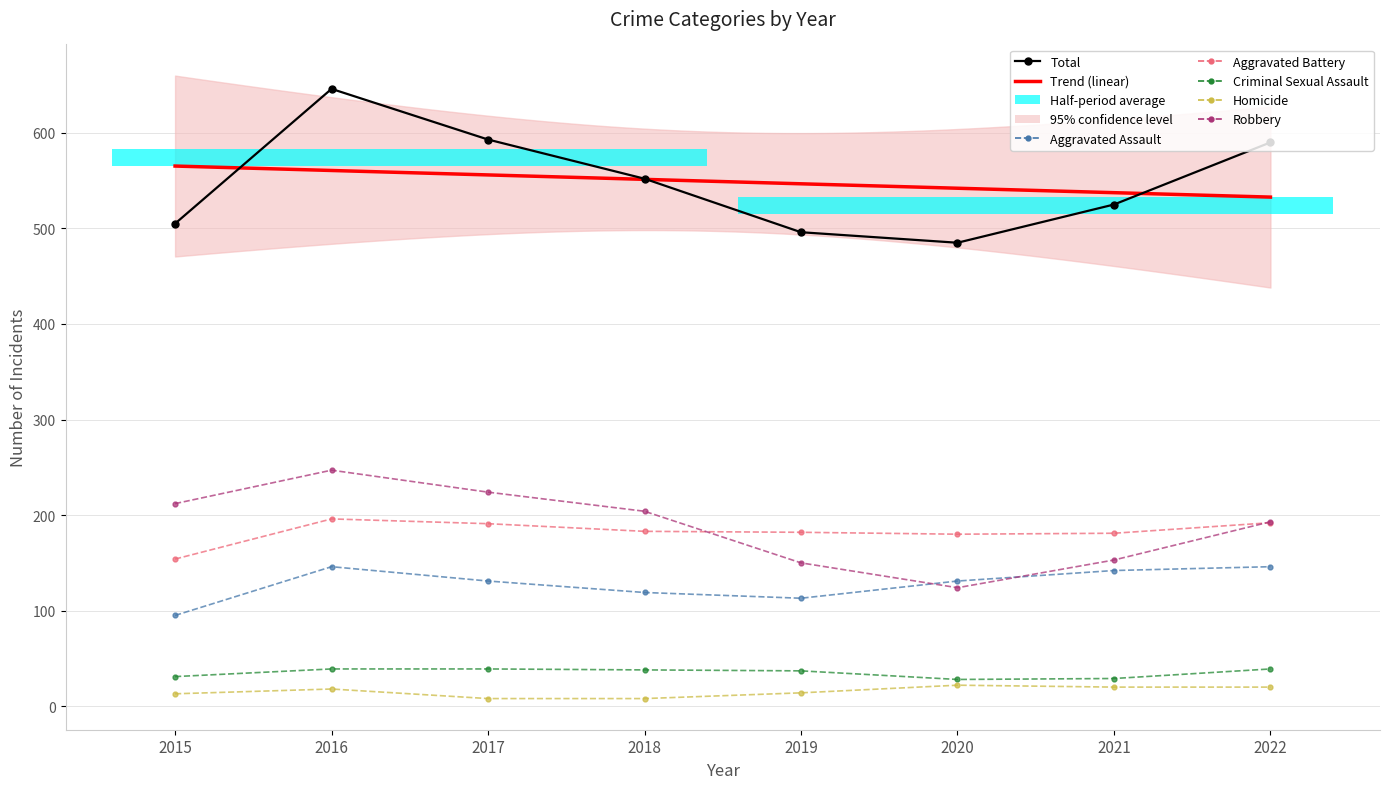

True or false: Aggravated Assault and Criminal Sexual Assault intersect in this chart.

False